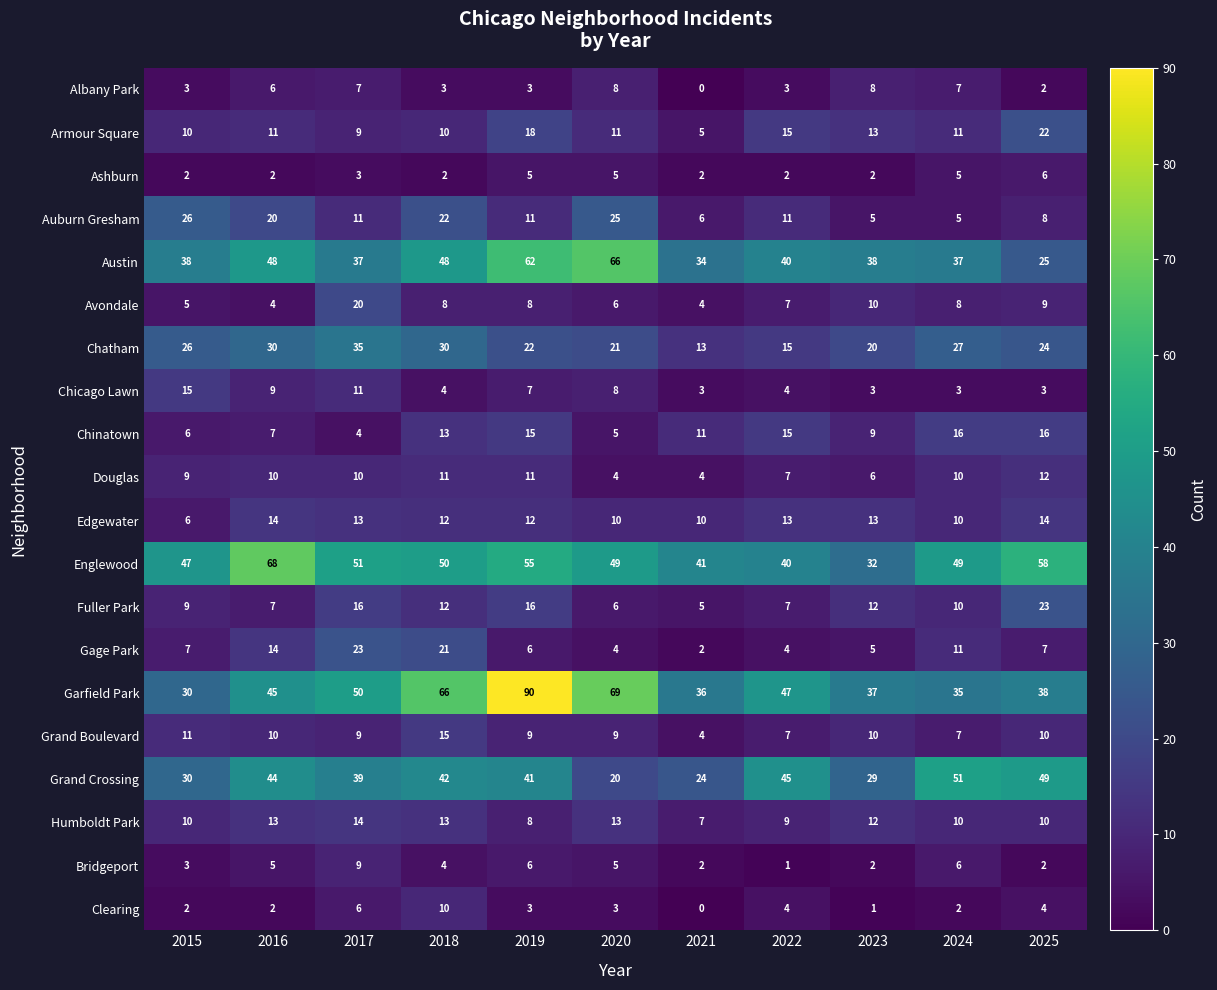

Count the number of data series in this chart.

20